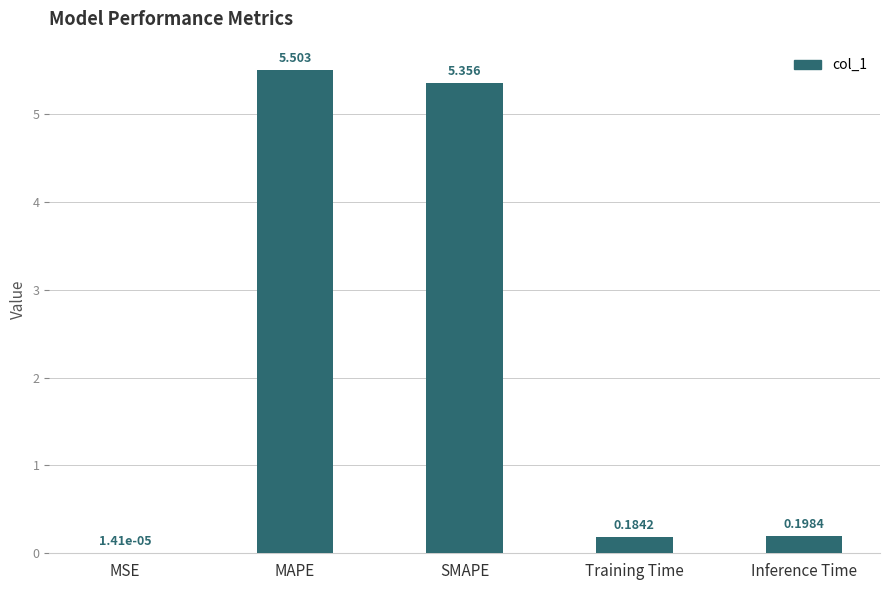

At which category does the chart reach its peak across all series?

MAPE